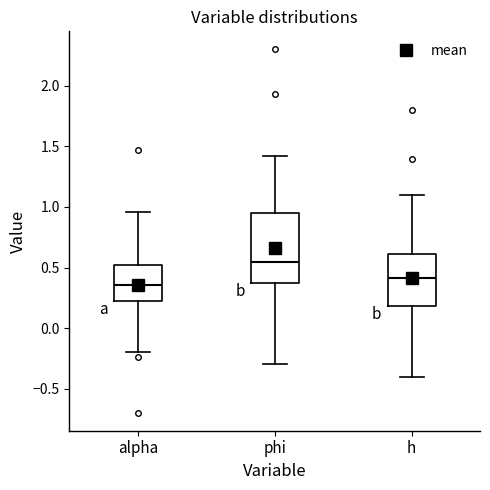

Comparing the boxes themselves (not the whiskers), which one is the tallest?

phi